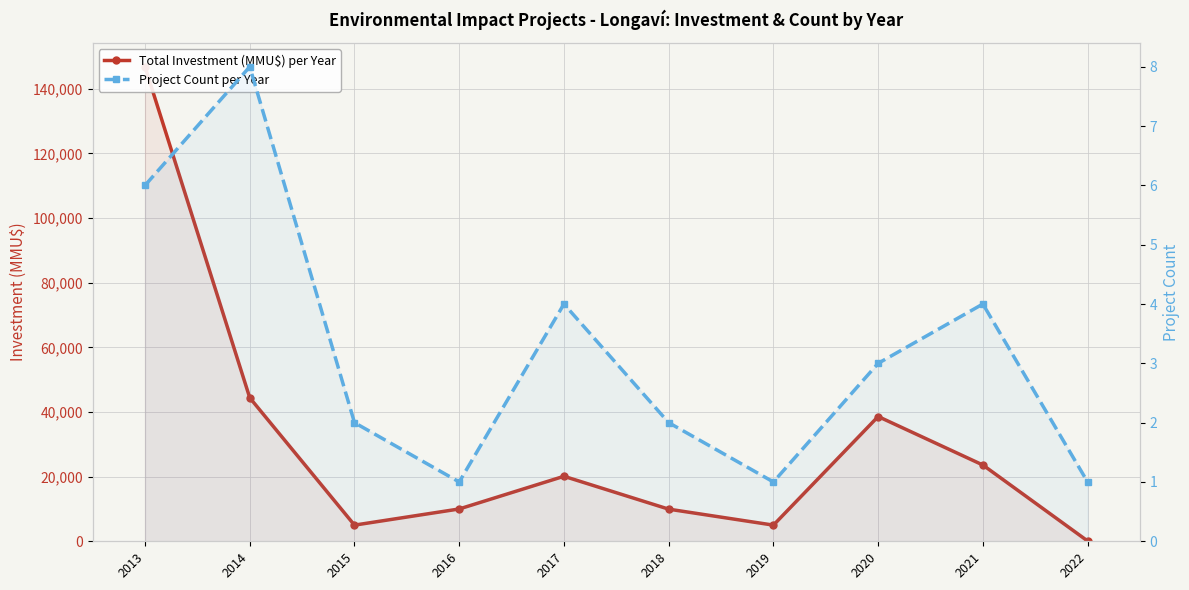

What value does the Project Count per Year series have at 2017?

4